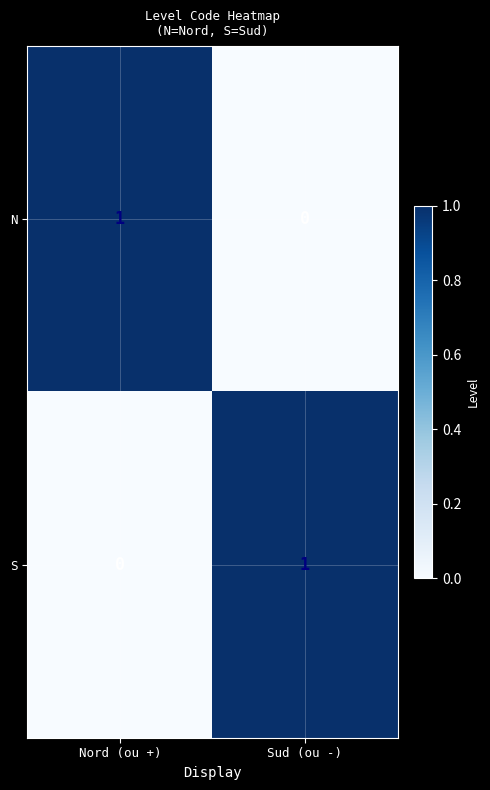

Reading right to left, what are all the values shown in this chart?

N: 0	1
S: 1	0